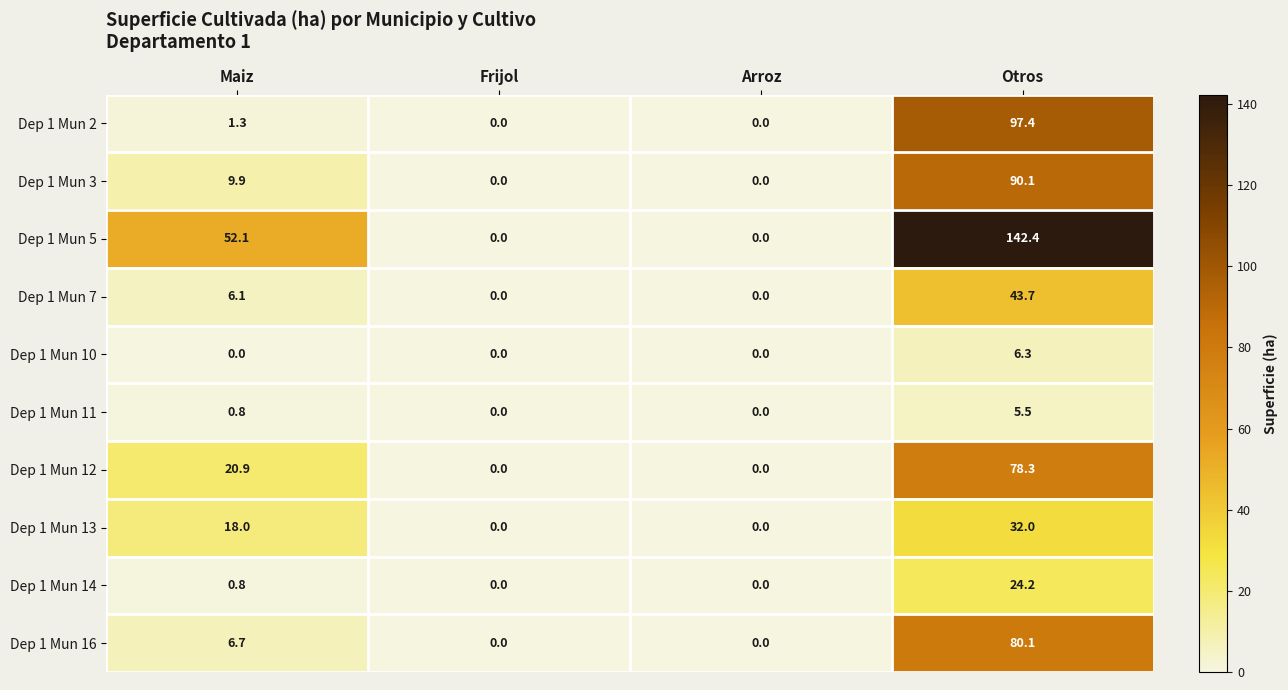

True or false: Dep 1 Mun 10 has a value of 2.9 at Maiz.

False